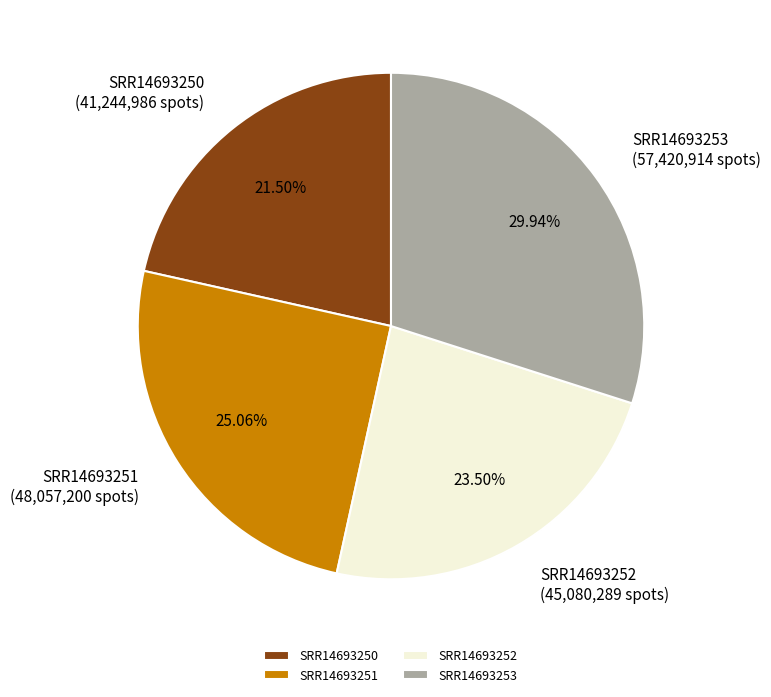

Is there any slice that represents more than half of the pie?

No